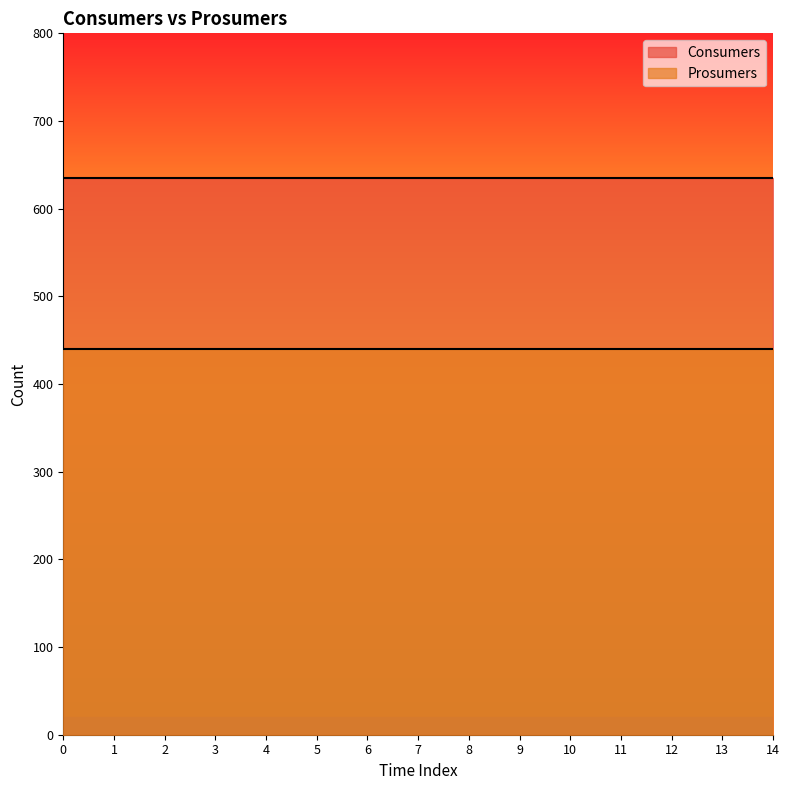

Reading left to right, transcribe all the data shown in this chart.

Consumers: 0=635	1=635	2=635	3=635	4=635	5=635	6=635	7=635	8=635	9=635	10=635	11=635	12=635	13=635	14=635
Prosumers: 0=440	1=440	2=440	3=440	4=440	5=440	6=440	7=440	8=440	9=440	10=440	11=440	12=440	13=440	14=440